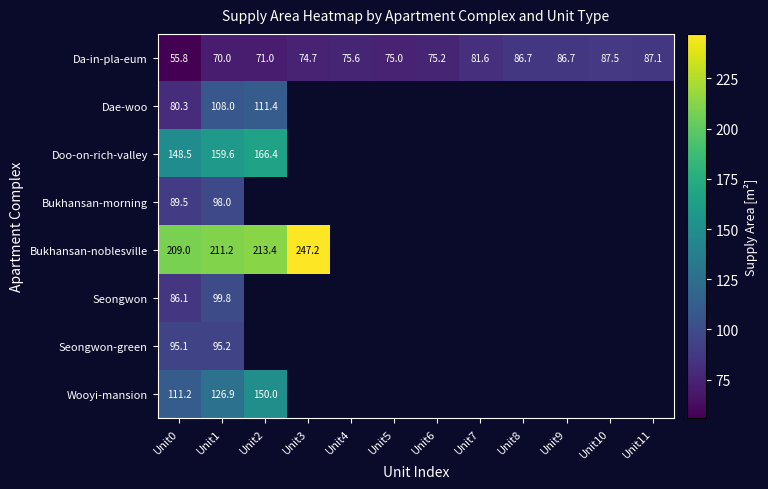

What is the minimum value shown in the chart?

55.8